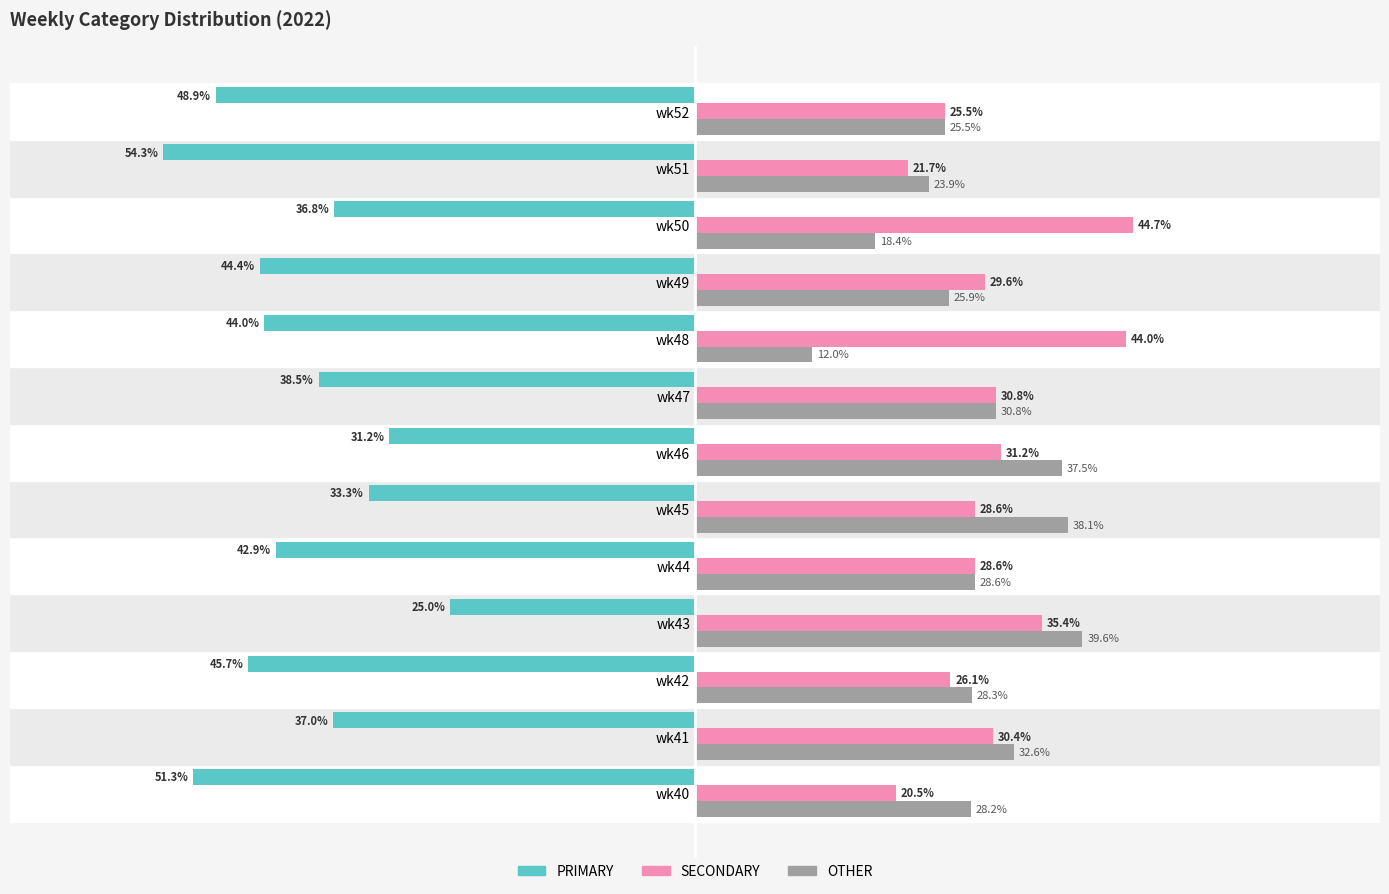

Rank the series by their maximum value, from highest to lowest.

SECONDARY, OTHER, PRIMARY